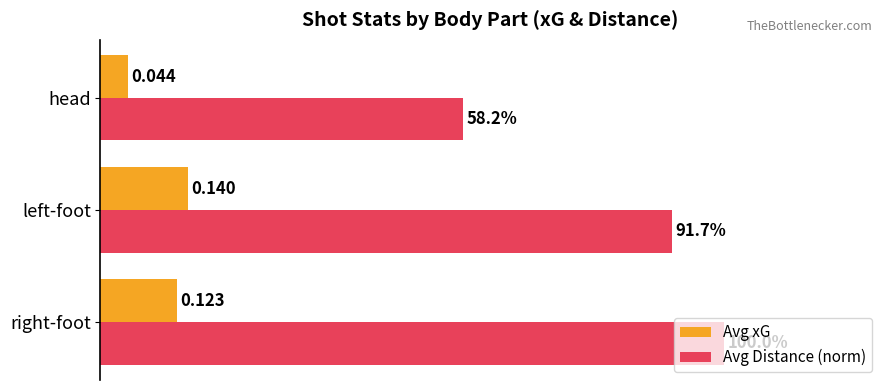

Which series has the largest total across all categories?

Avg Distance (norm)